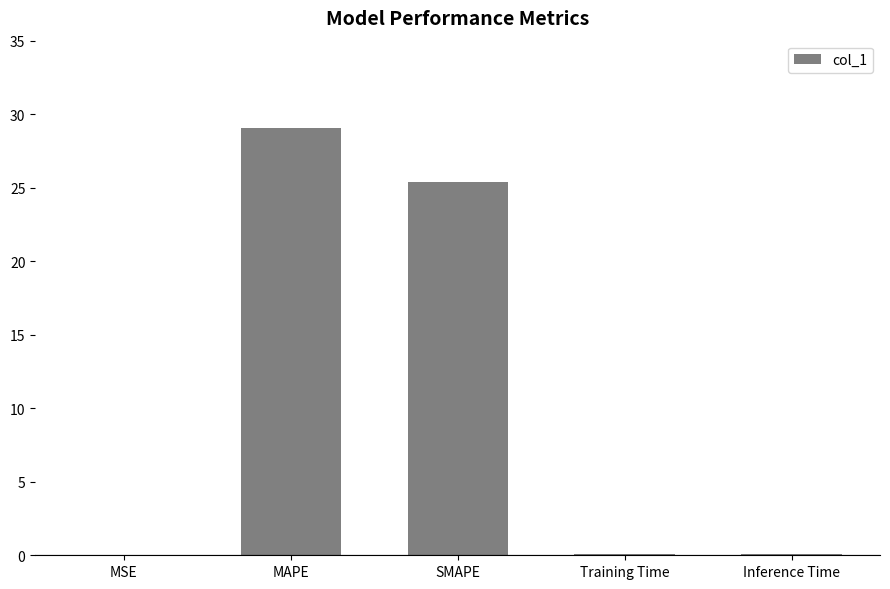

Where is the data nearest to the value 14?

SMAPE